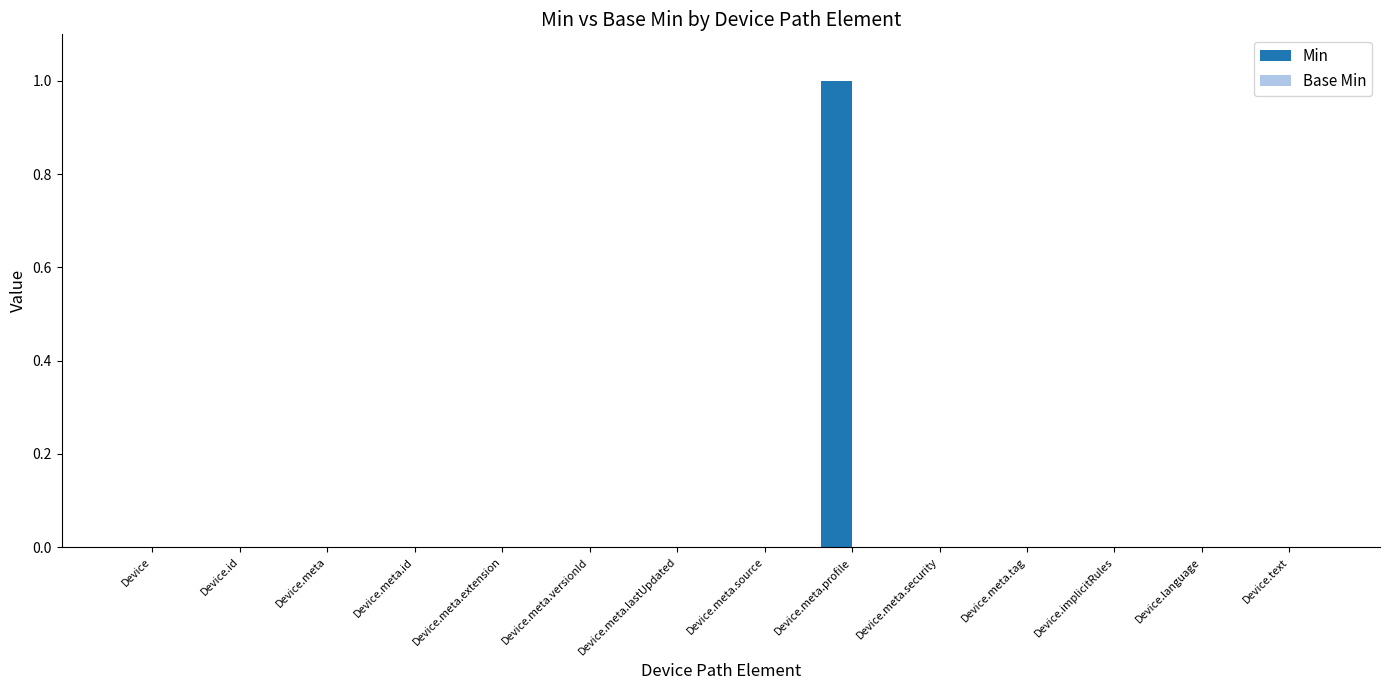

What is the greatest value displayed?

1